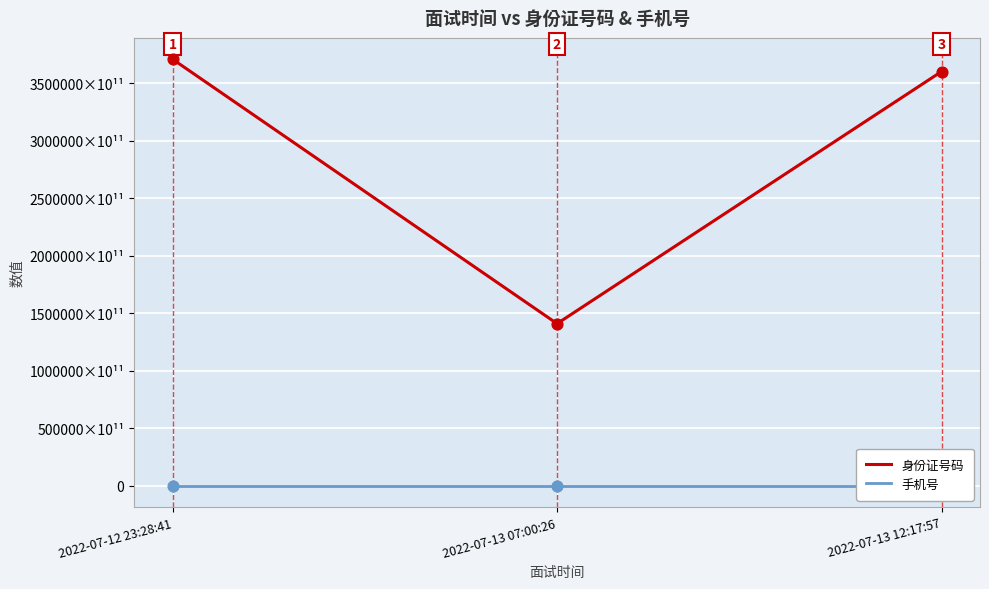

Which series has the largest total across all categories?

身份证号码